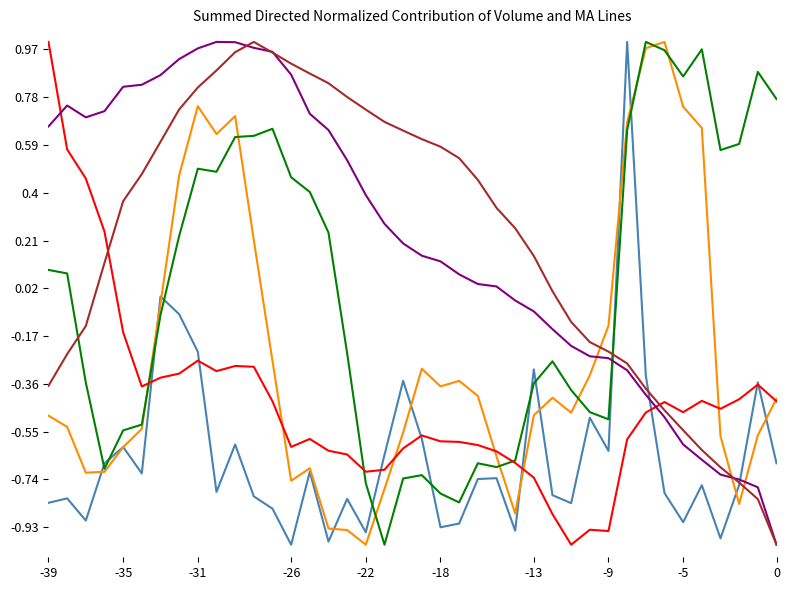

How many series are shown in this chart?

6